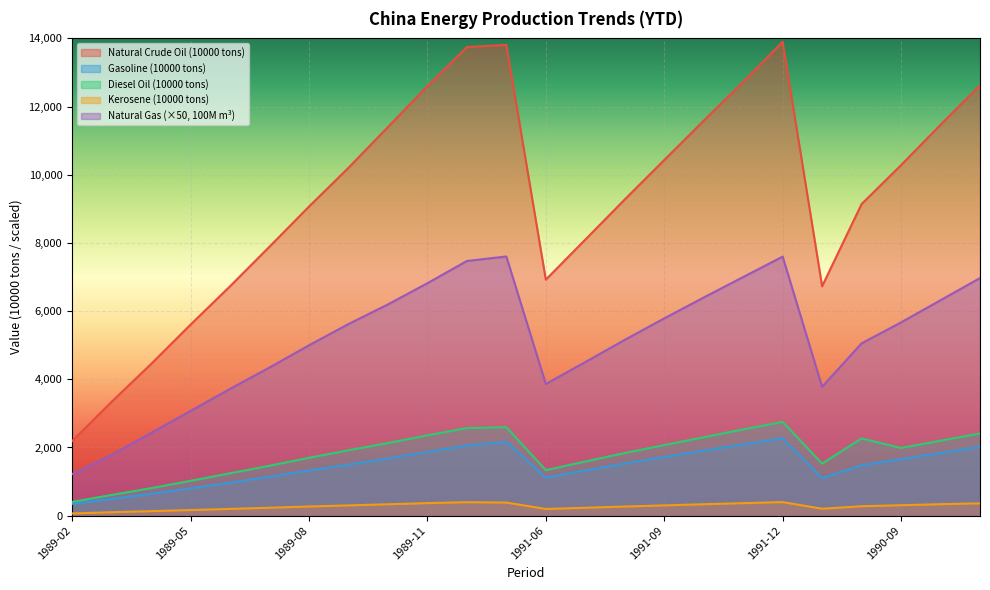

True or false: Natural Gas (100M m3) and Diesel Oil (10000 tons) intersect in this chart.

False